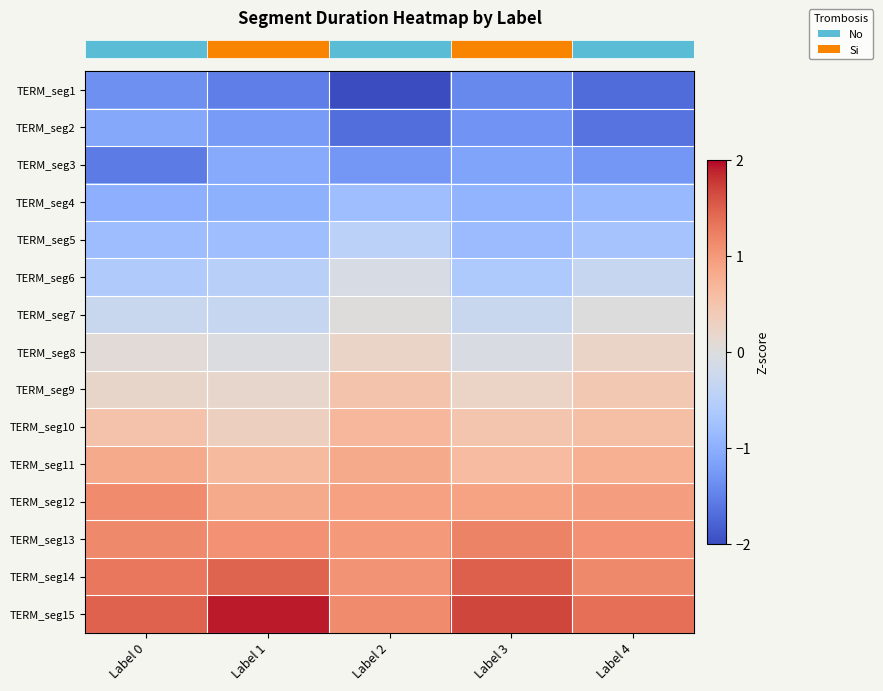

What is the greatest value displayed?

1.9